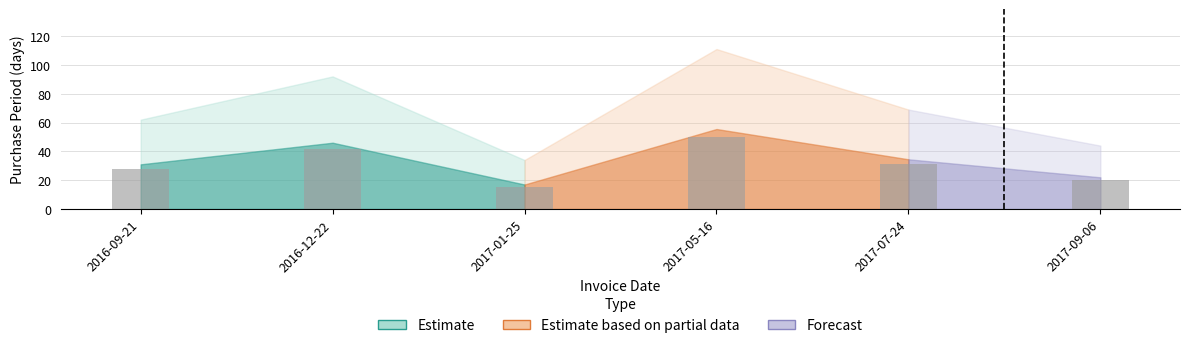

True or false: the data shows 29.5 at 2017-09-06.

False